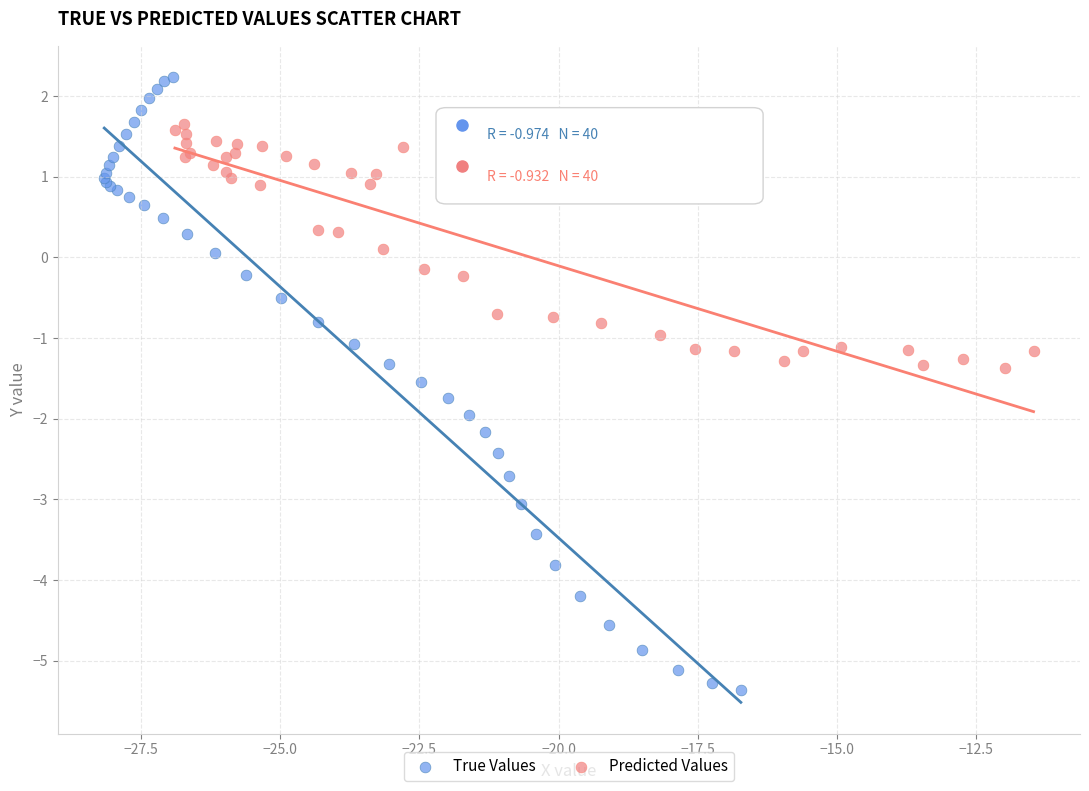

What are all the series names shown in the legend?

True Values, Predicted Values